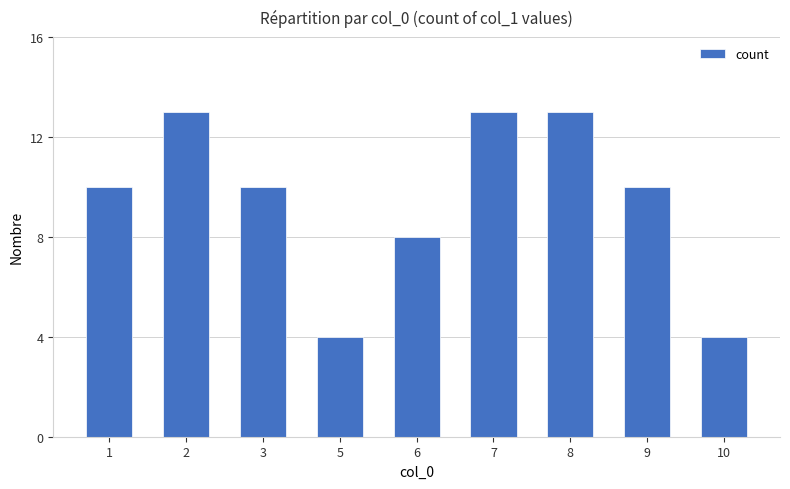

Are the bars horizontal?

No